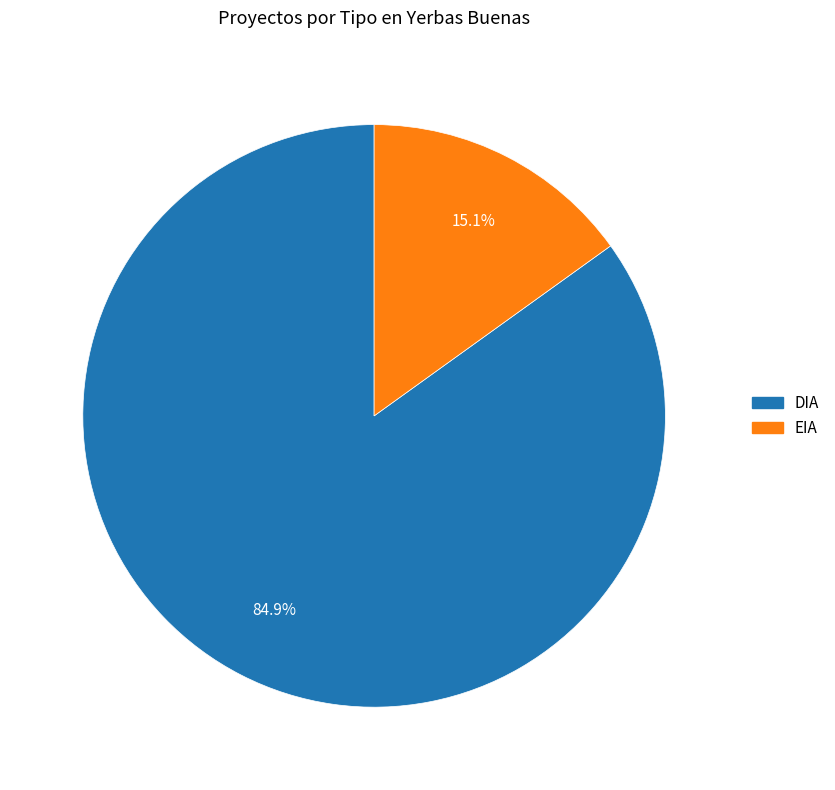

To the nearest percent, what portion does DIA represent?

85%